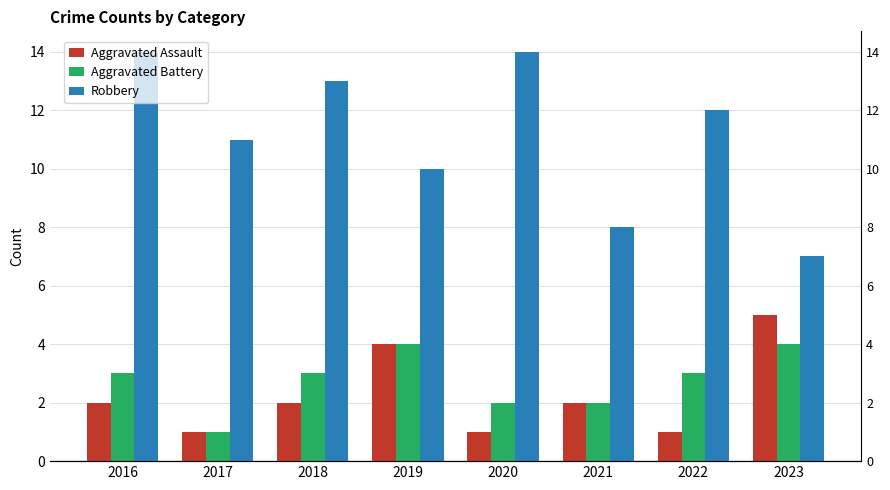

True or false: Aggravated Battery has a value of 2 at 2021.

True